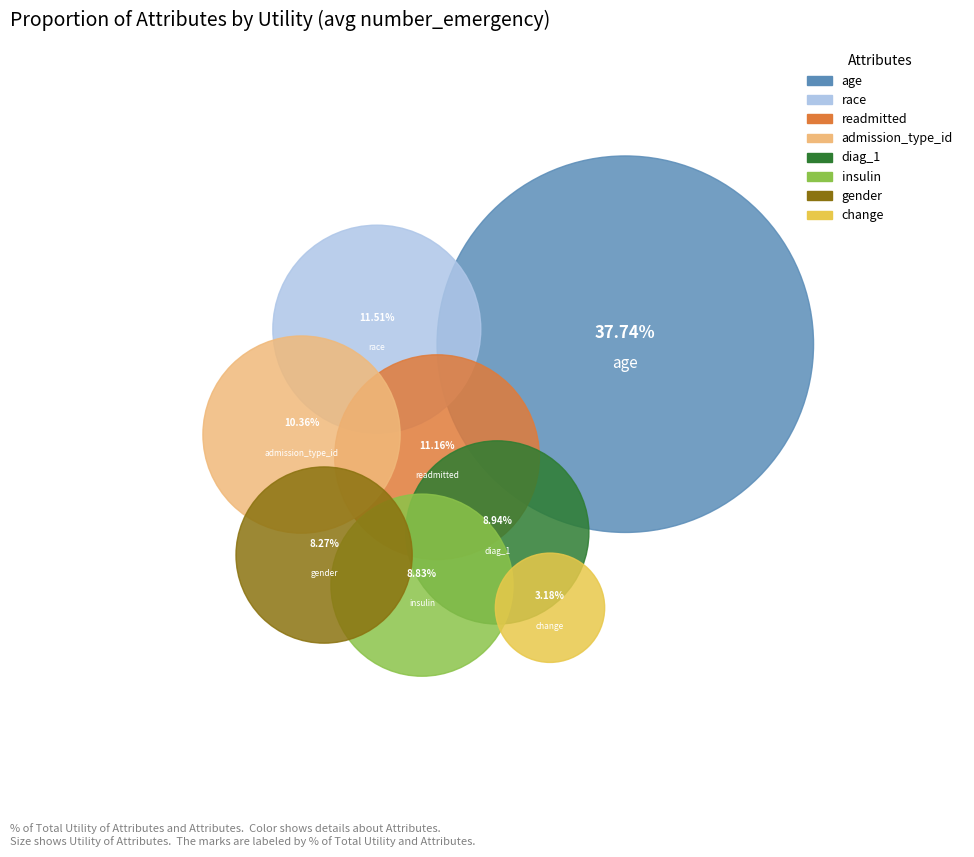

What are all the series names shown in the legend?

age, race, readmitted, admission_type_id, diag_1, insulin, gender, change